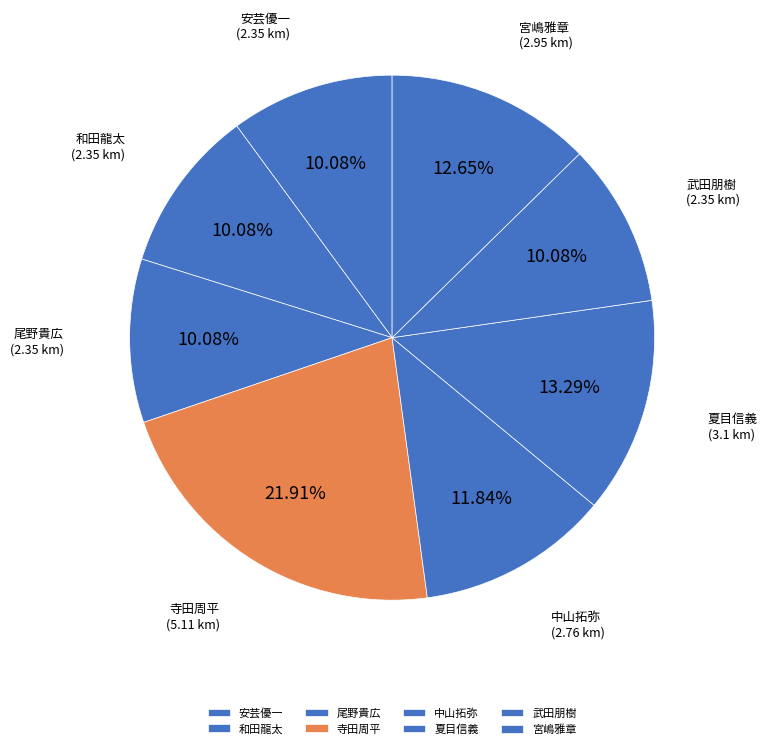

What is the ratio of the value at 寺田周平 to the value at 夏目信義?

1.6